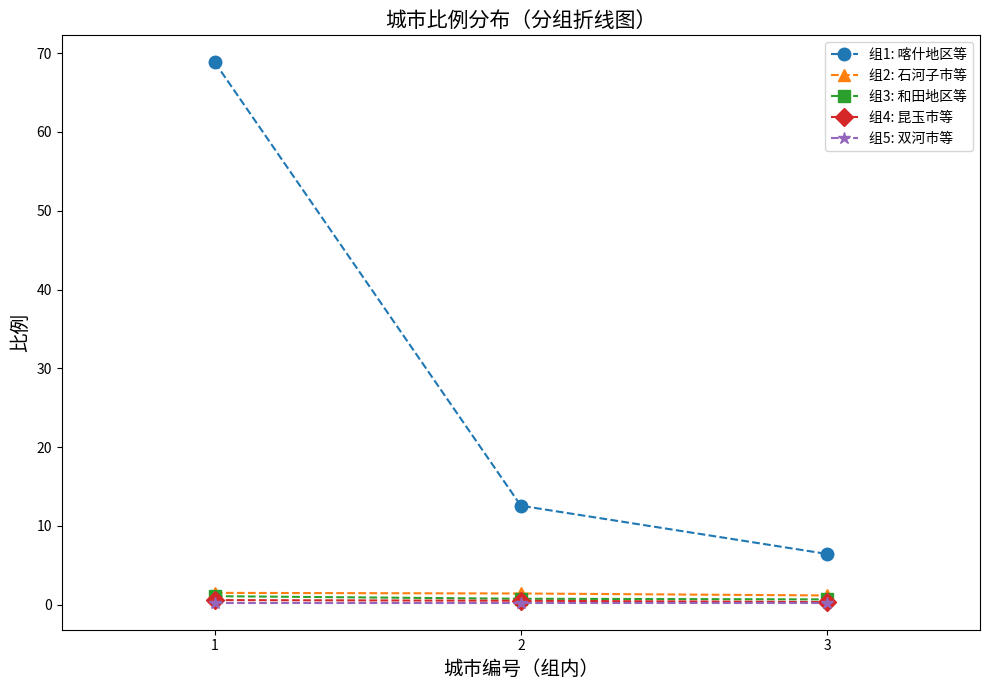

How many series are shown in this chart?

5